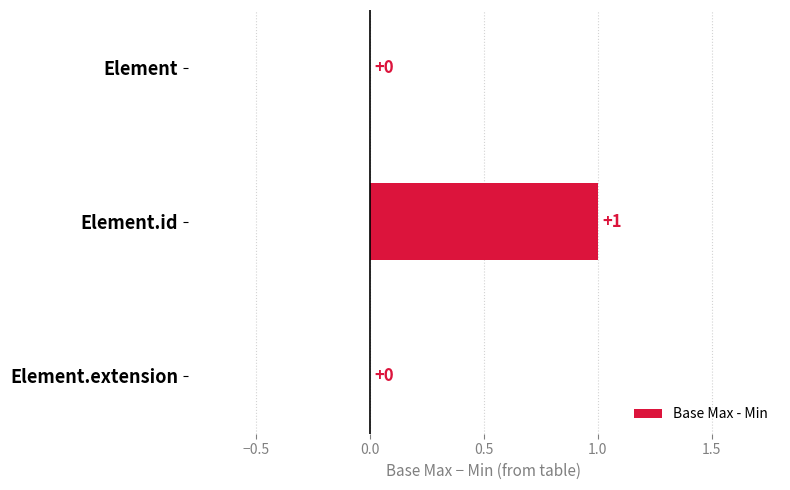

Reading top to bottom, list all the values displayed in this chart.

Element=0	Element.id=1	Element.extension=0